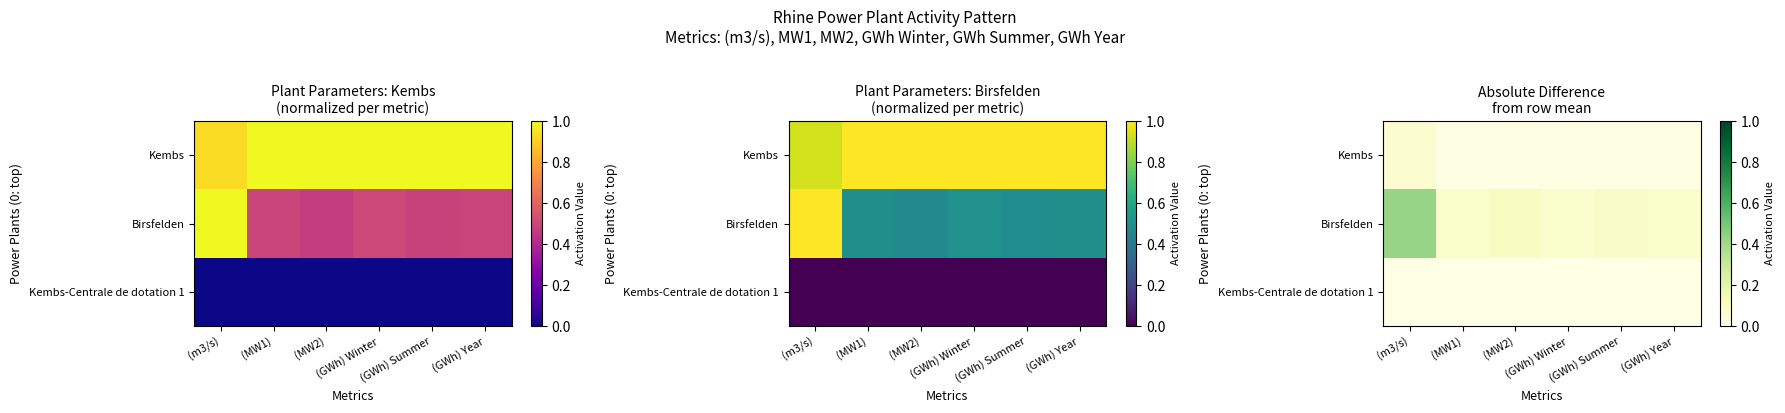

At (GWh) Summer, list the series in order from smallest to largest.

Kembs-Centrale de dotation 1, Kembs, Birsfelden